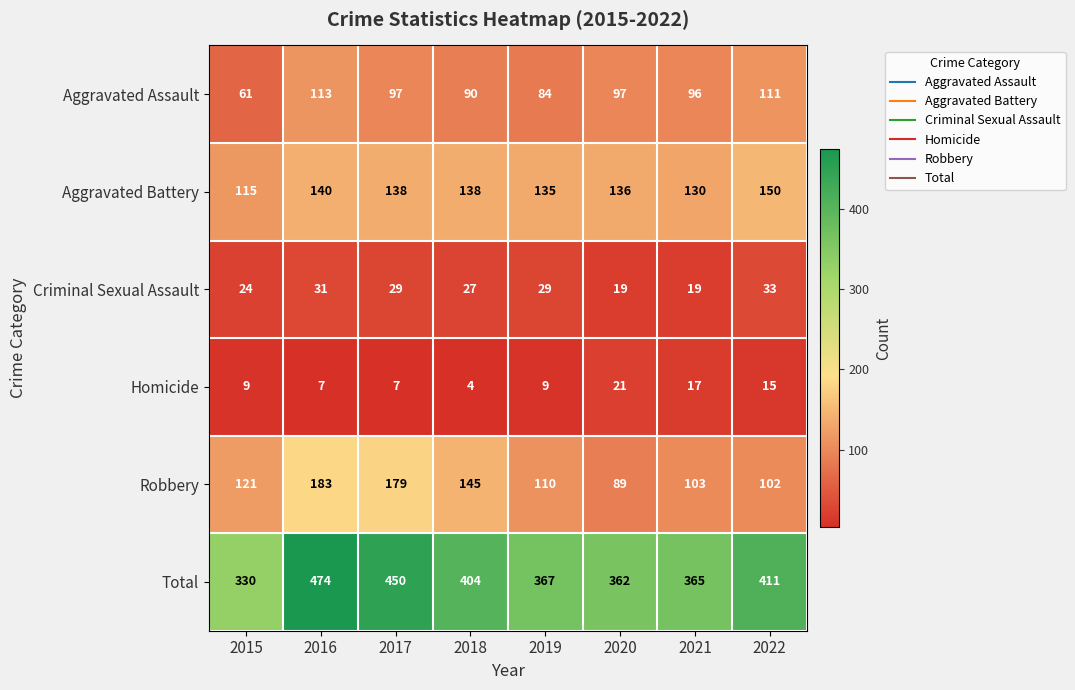

At which category is the sum across all series the highest?

2016